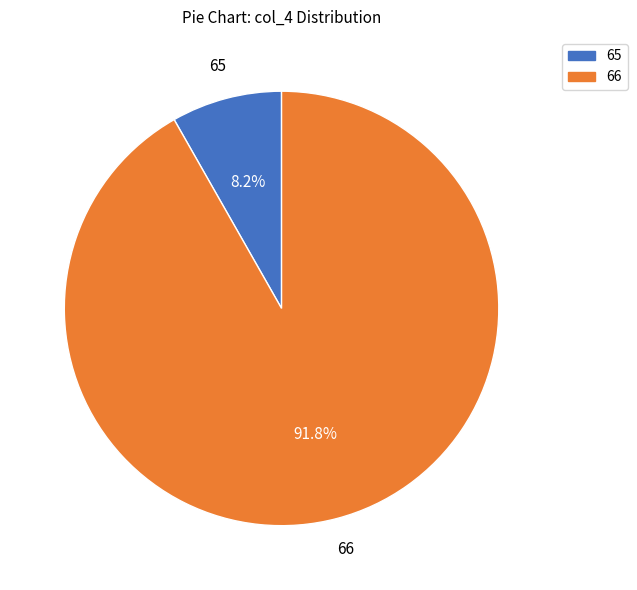

Is there any slice that represents more than half of the pie?

Yes